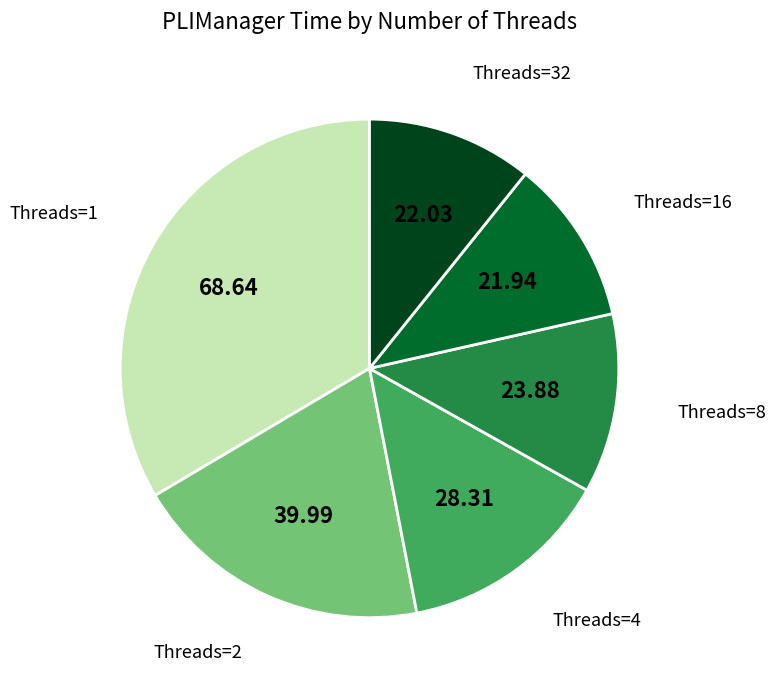

Is there a majority slice in this chart?

No